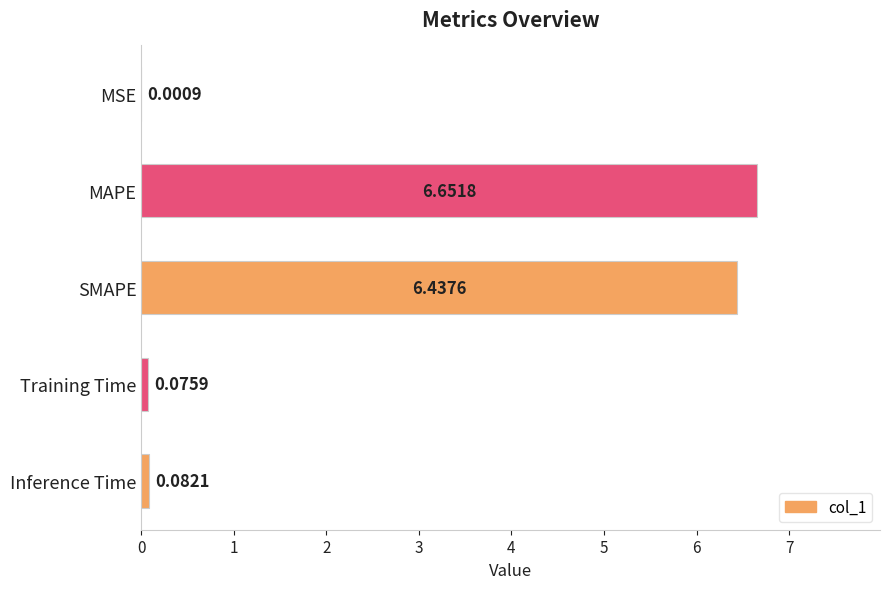

What is the sum of all values?

13.2